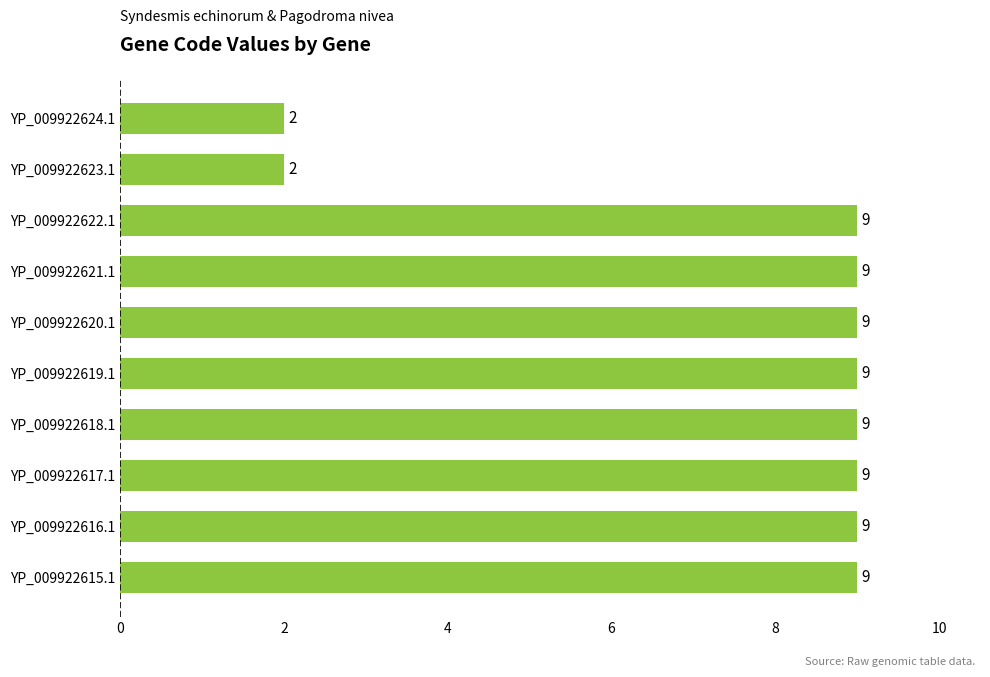

What is the maximum value shown in the chart?

9